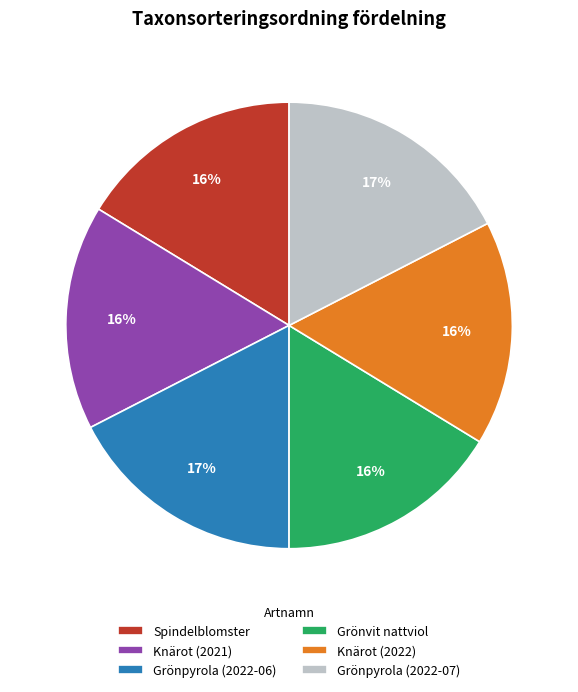

What percentage is the Grönpyrola (2022-06) slice, to the nearest percent?

17%